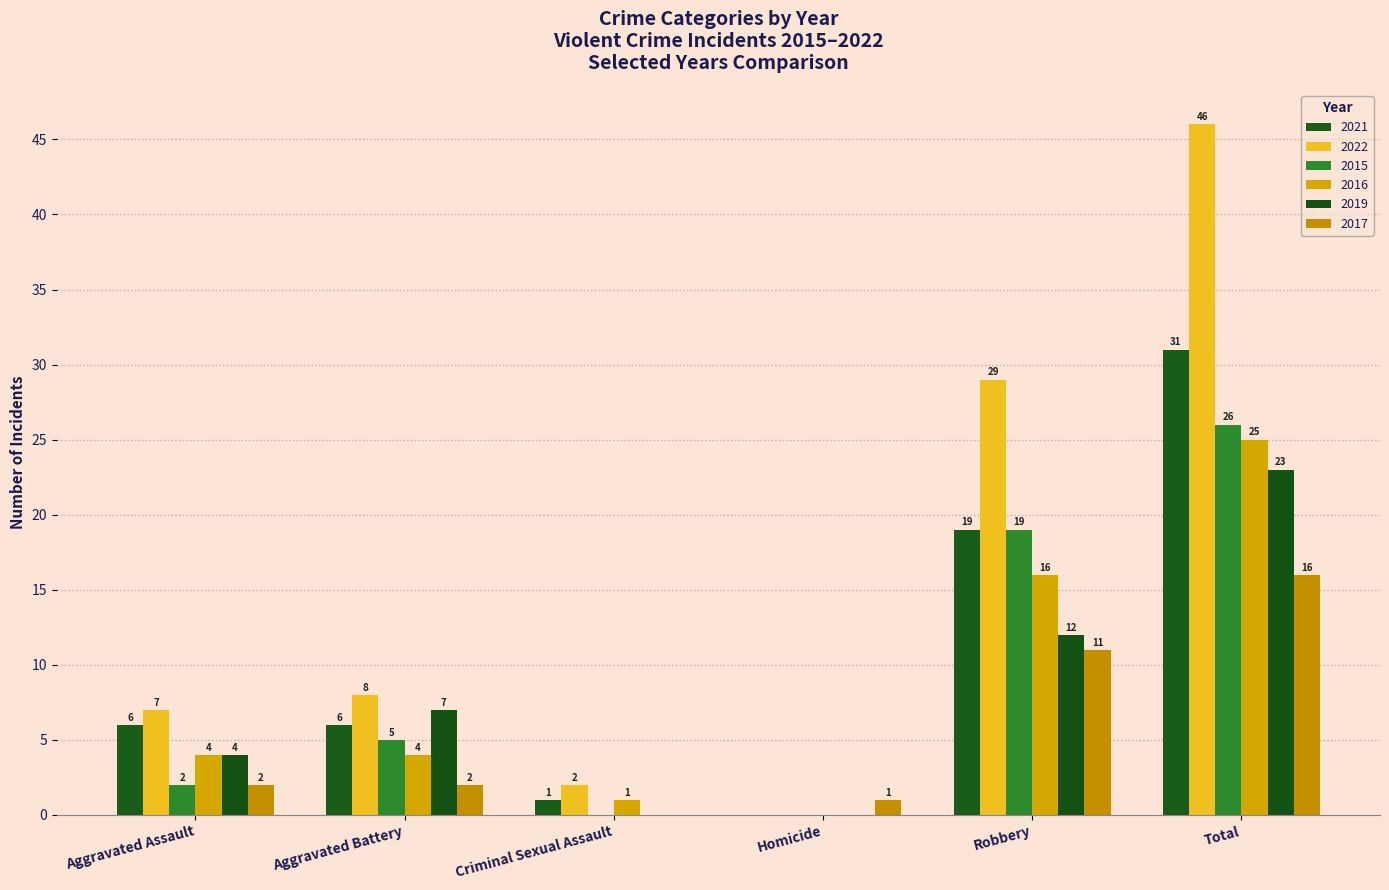

What is the difference between the 2019 values at Homicide and Robbery?

12